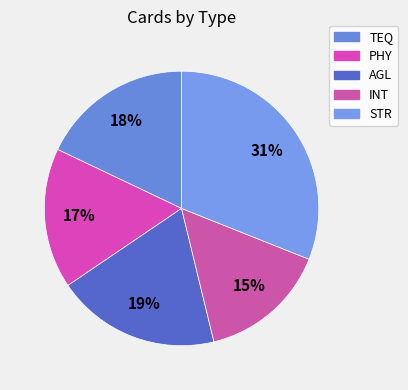

What portion of the pie excludes PHY?

83.4%